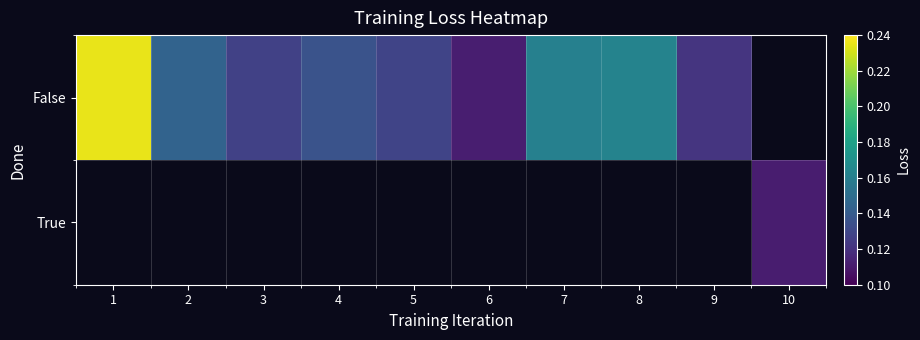

Between 1 and 4, which series saw the biggest shift?

False